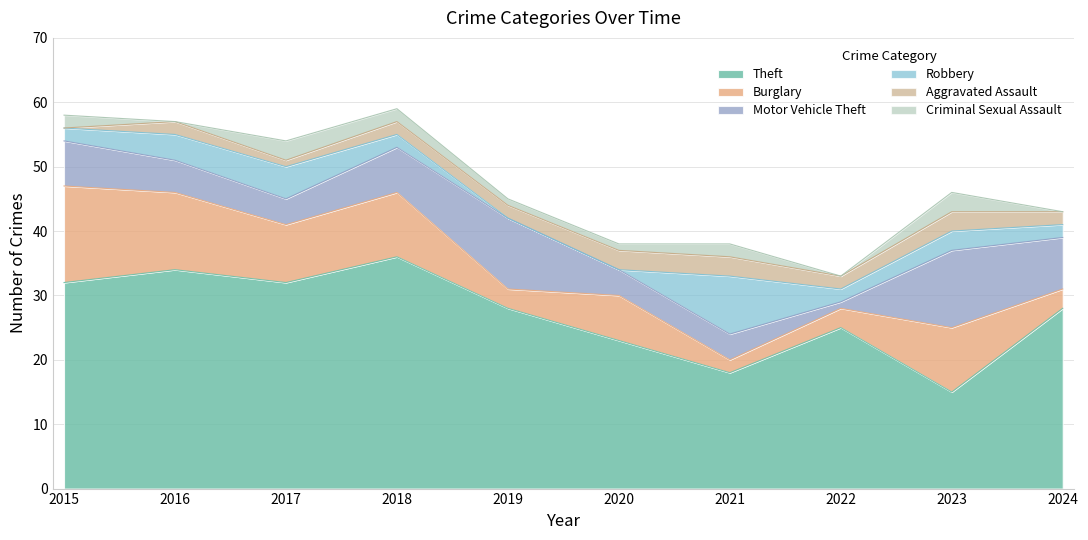

Count the number of categories in the chart.

10